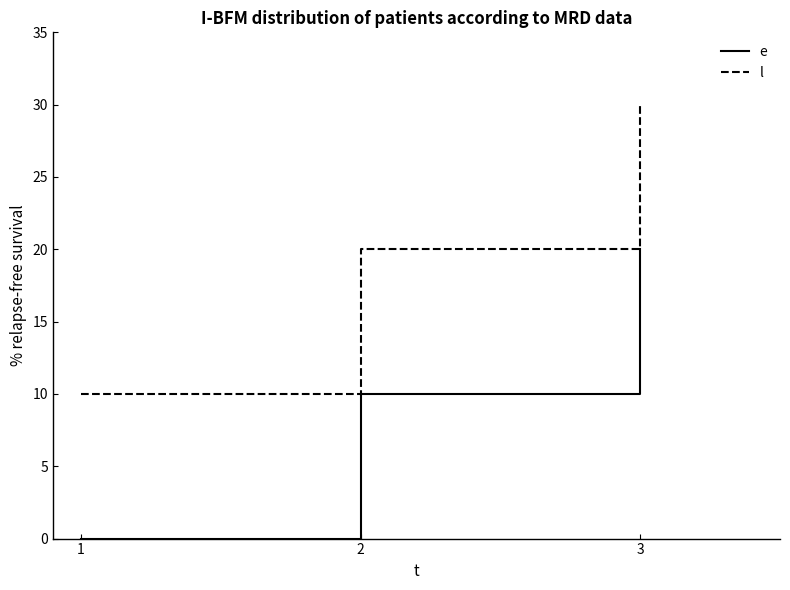

Is it true that l equals 41 at 2?

False